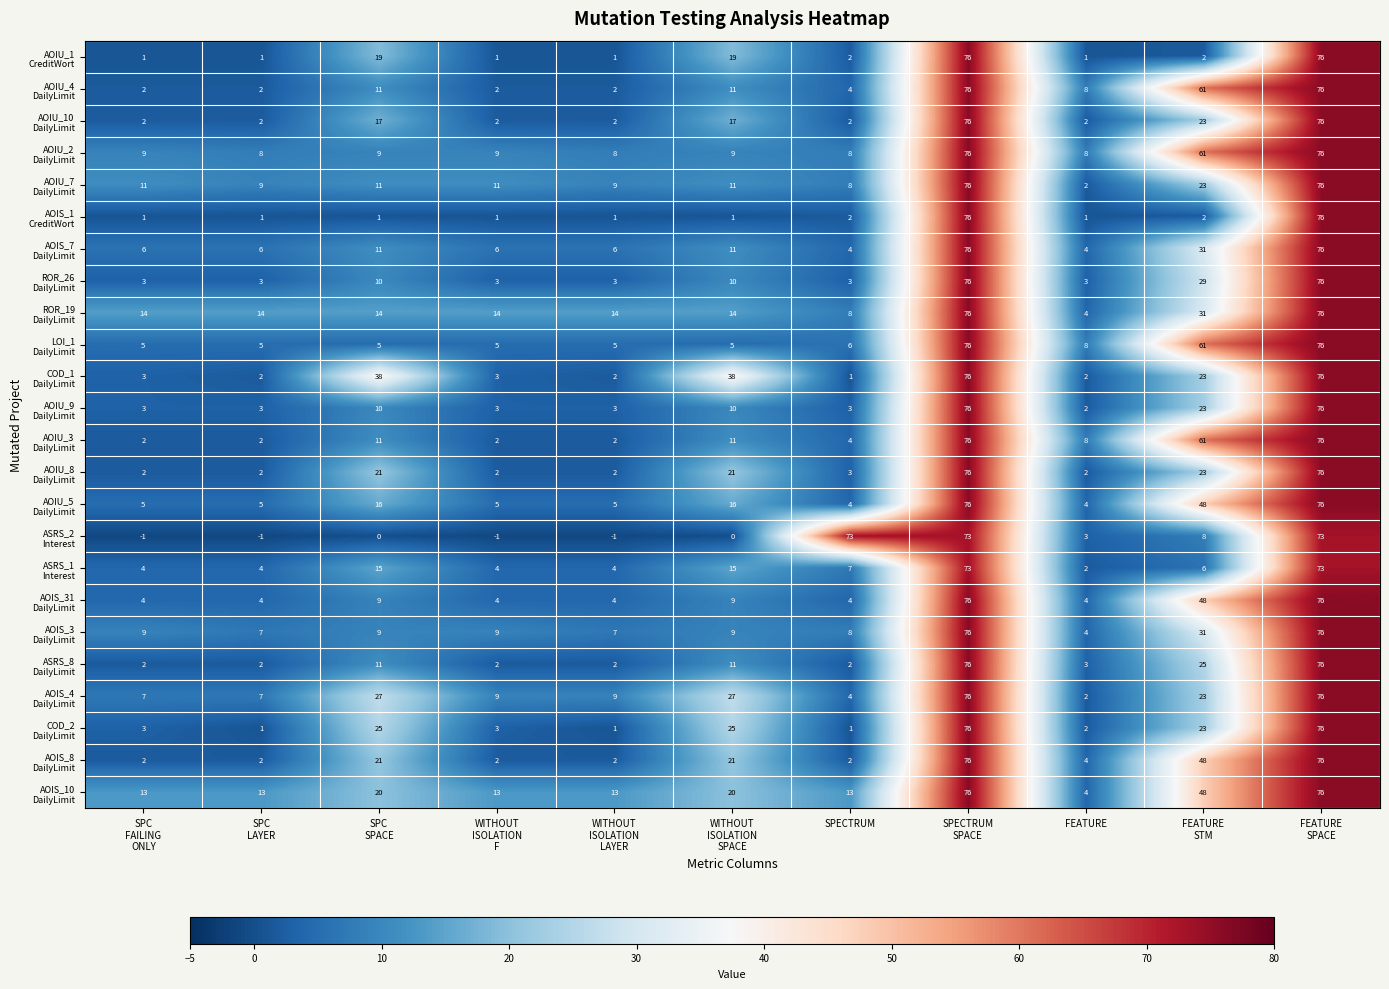

At how many categories does at least one series exceed 71?

3